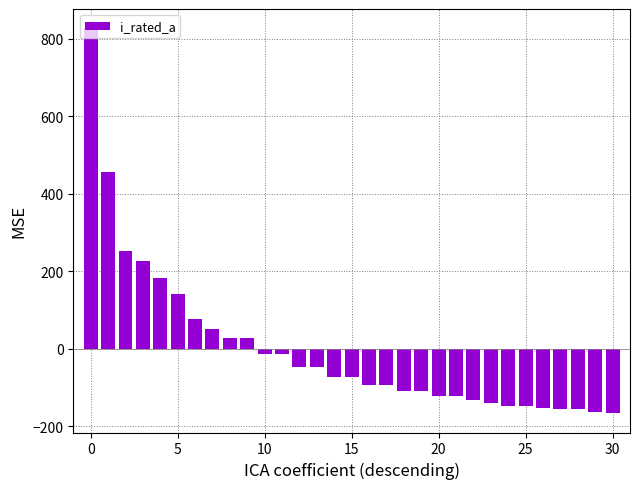

What is the difference between the maximum and second lowest values?

990.0